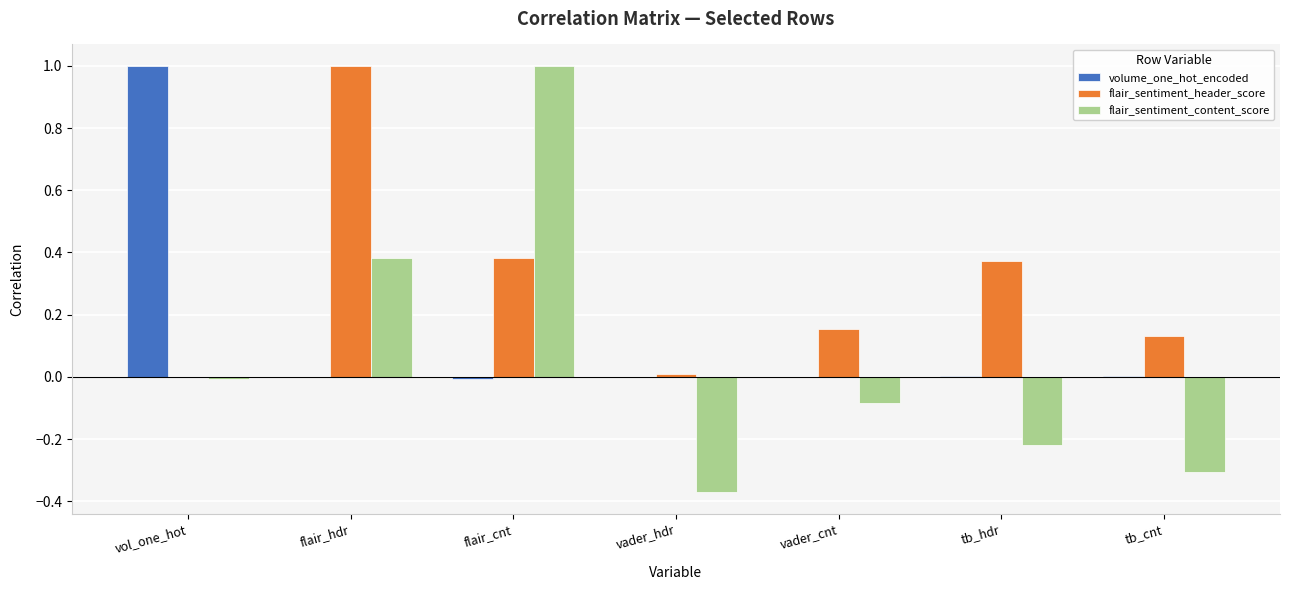

True or false: flair_sentiment_content_score has a value of -0.3 at tb_hdr.

False